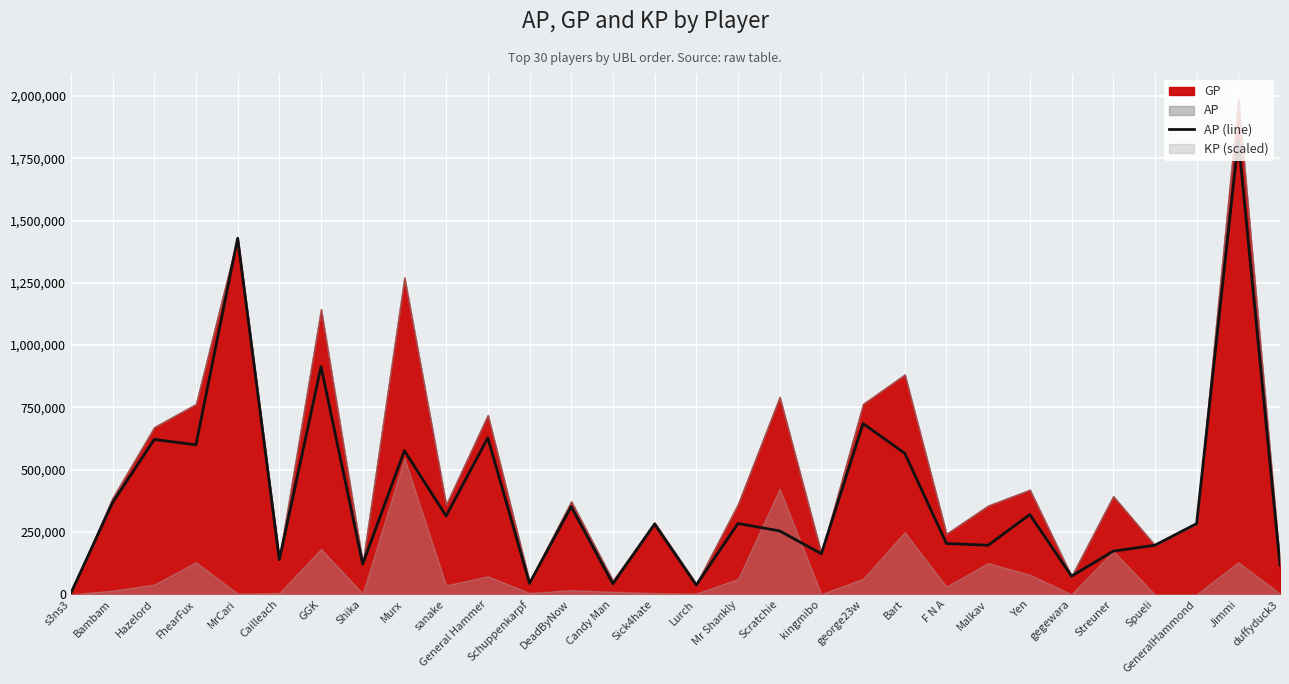

What is the label of the 18th point from the right?

DeadByNow